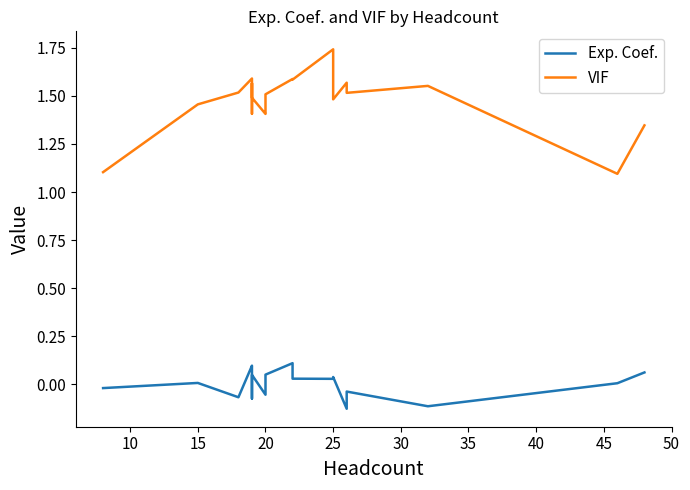

What is the label of the 19th point from the right?

15